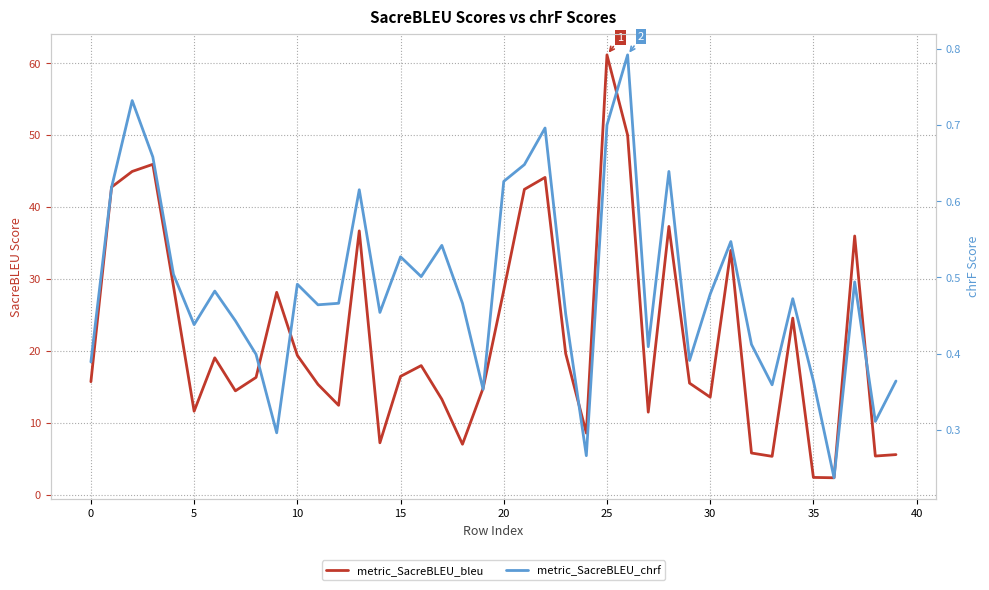

What is the lowest value of the metric_SacreBLEU_bleu series?

2.4